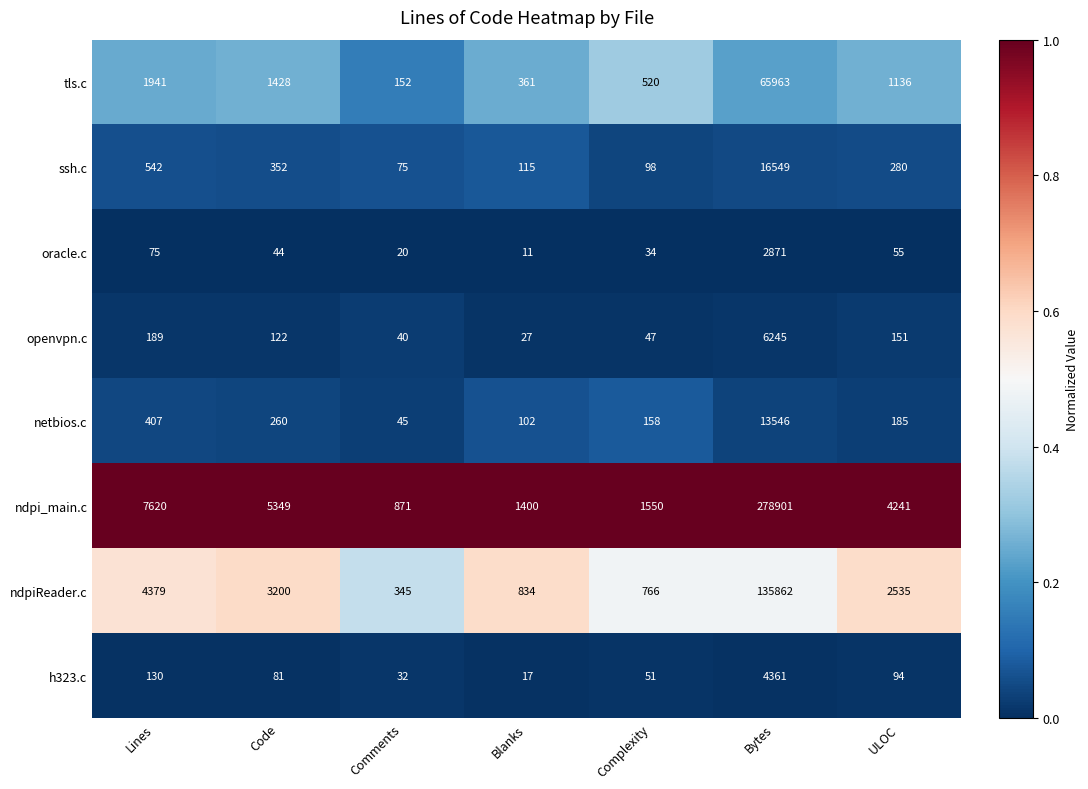

How many distinct data groups are displayed?

8